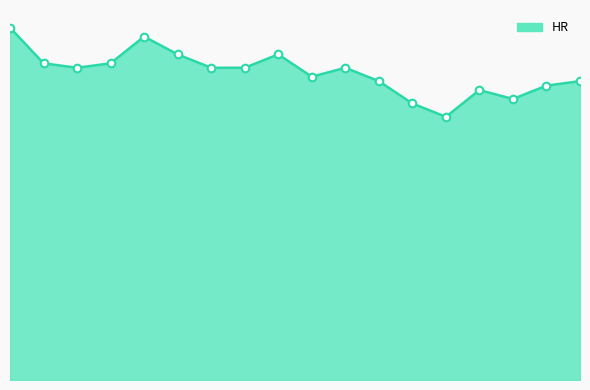

Is this an area chart (filled region under the line)?

Yes